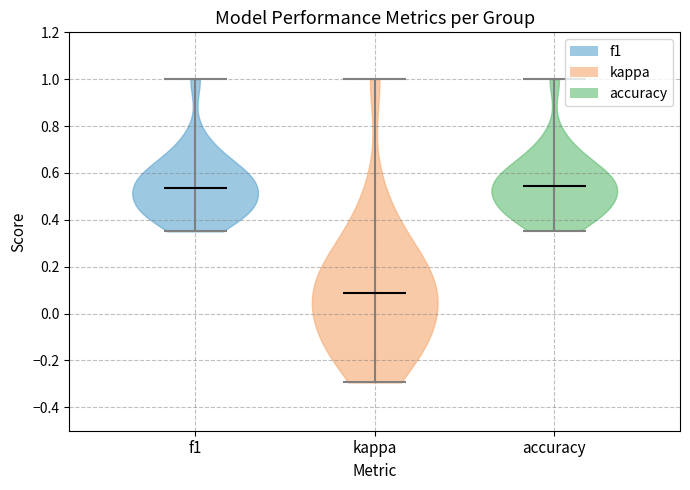

Which violin has the lowest median line?

kappa